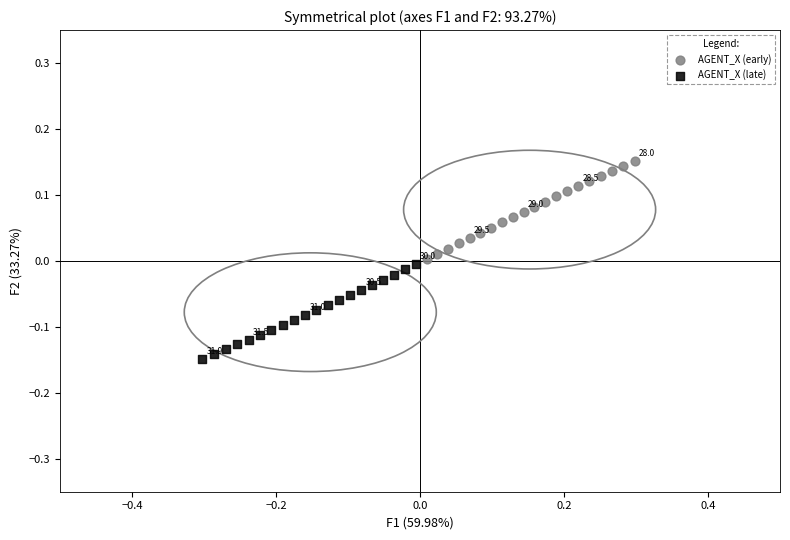

What are all the series names shown in the legend?

AGENT_X (early), AGENT_X (late)